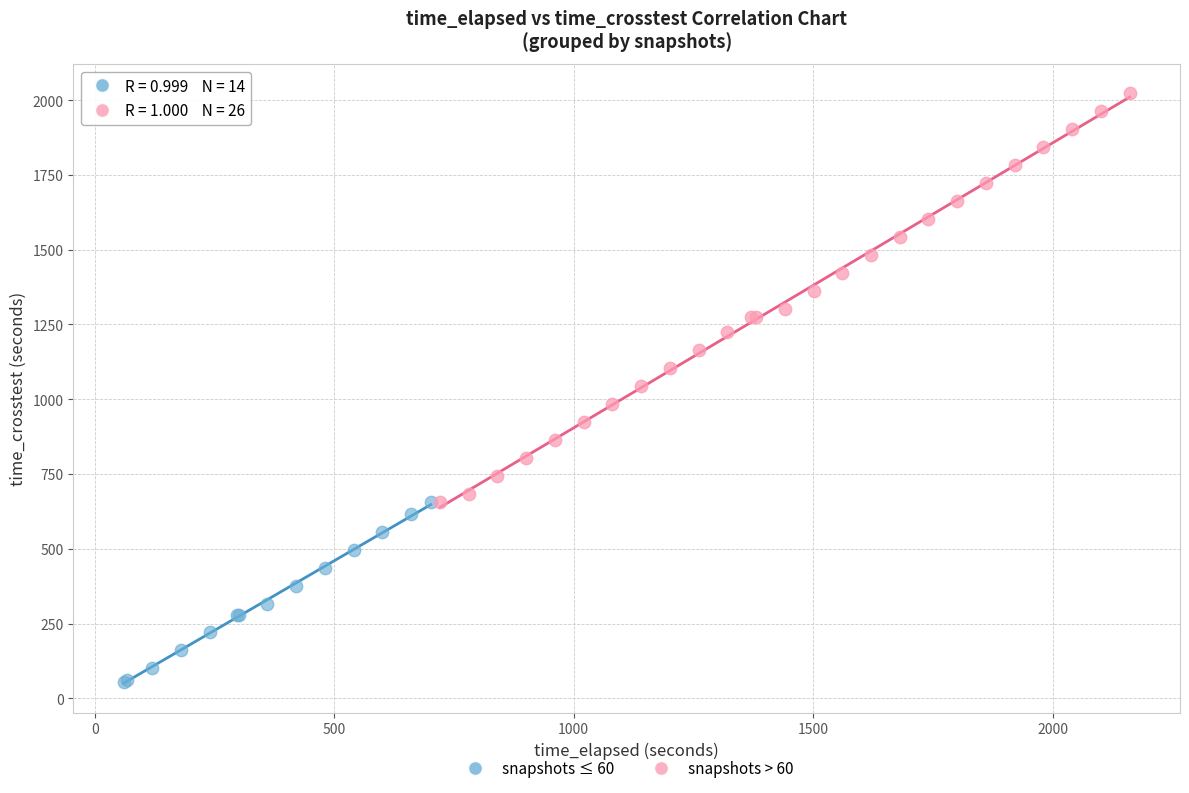

Which series reaches the minimum Y coordinate?

snapshots ≤ 60